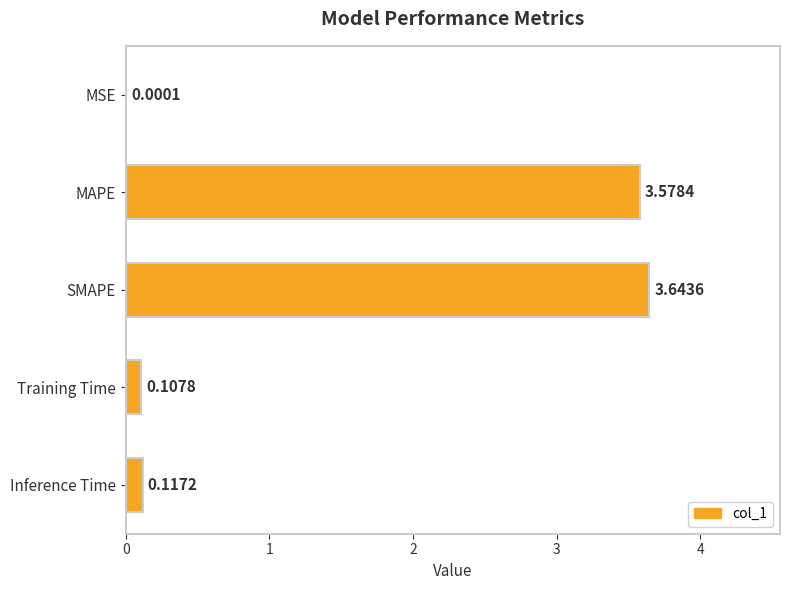

Between Inference Time and MSE, which is larger?

Inference Time